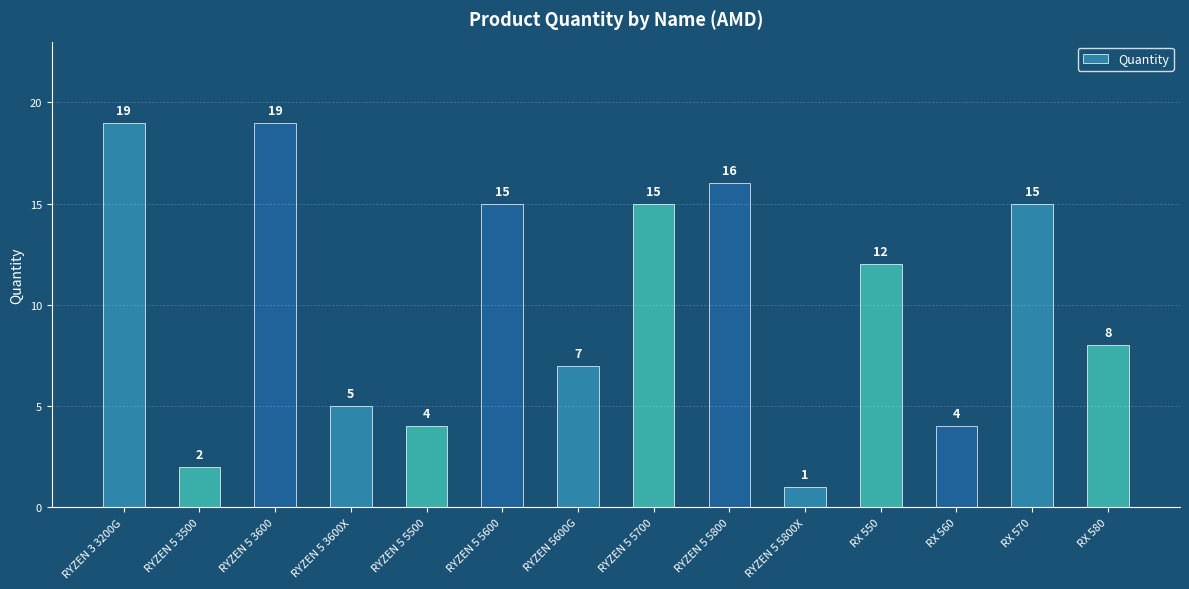

True or false: the data shows 16 at RYZEN 5 5800.

True